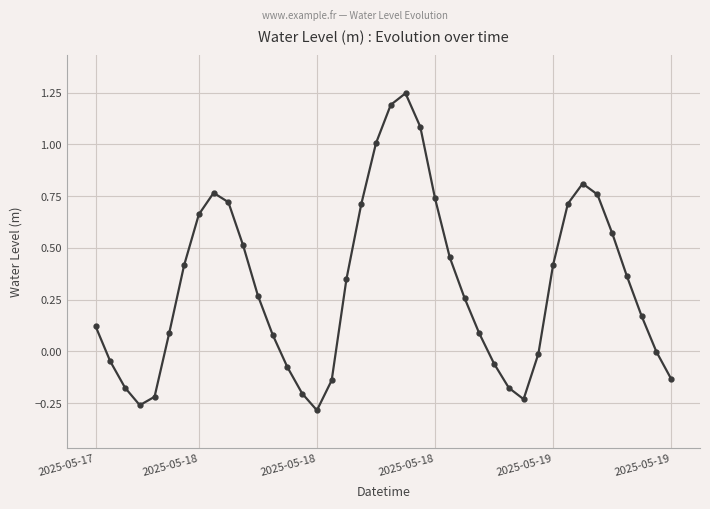

How many lines are shown in the chart?

1